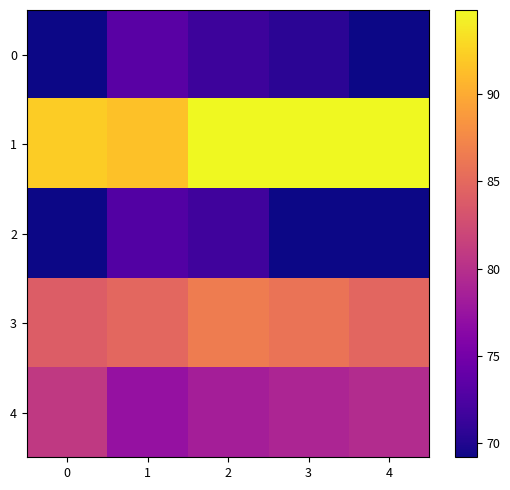

At how many categories does at least one series exceed 94?

3